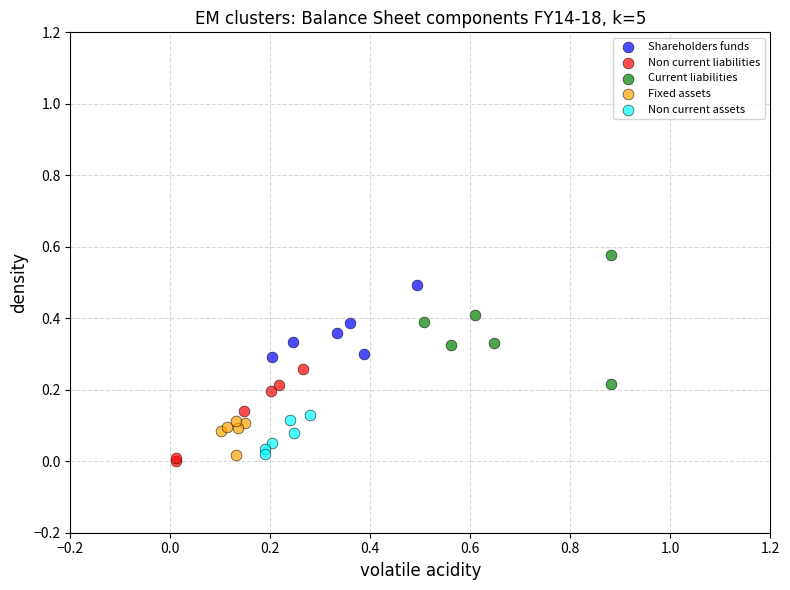

Which series has the largest Y range (max minus min)?

Current liabilities